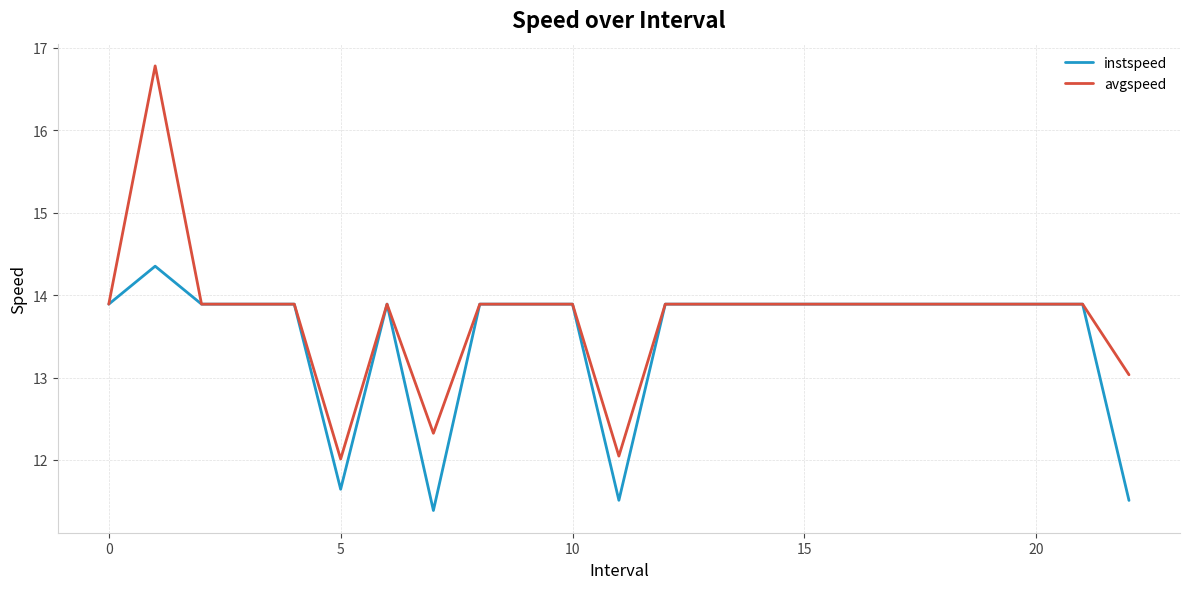

Which series has the largest range (max minus min)?

avgspeed